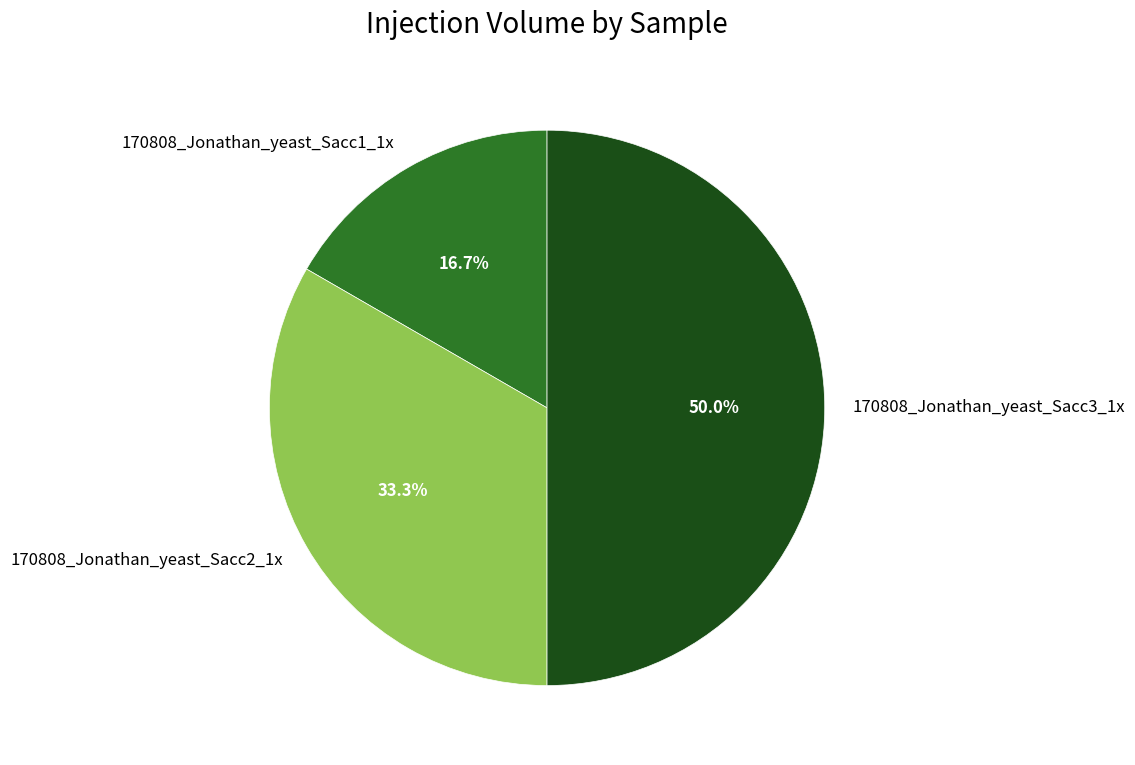

To the nearest percent, what percentage of the pie is 170808_Jonathan_yeast_Sacc2_1x?

33%